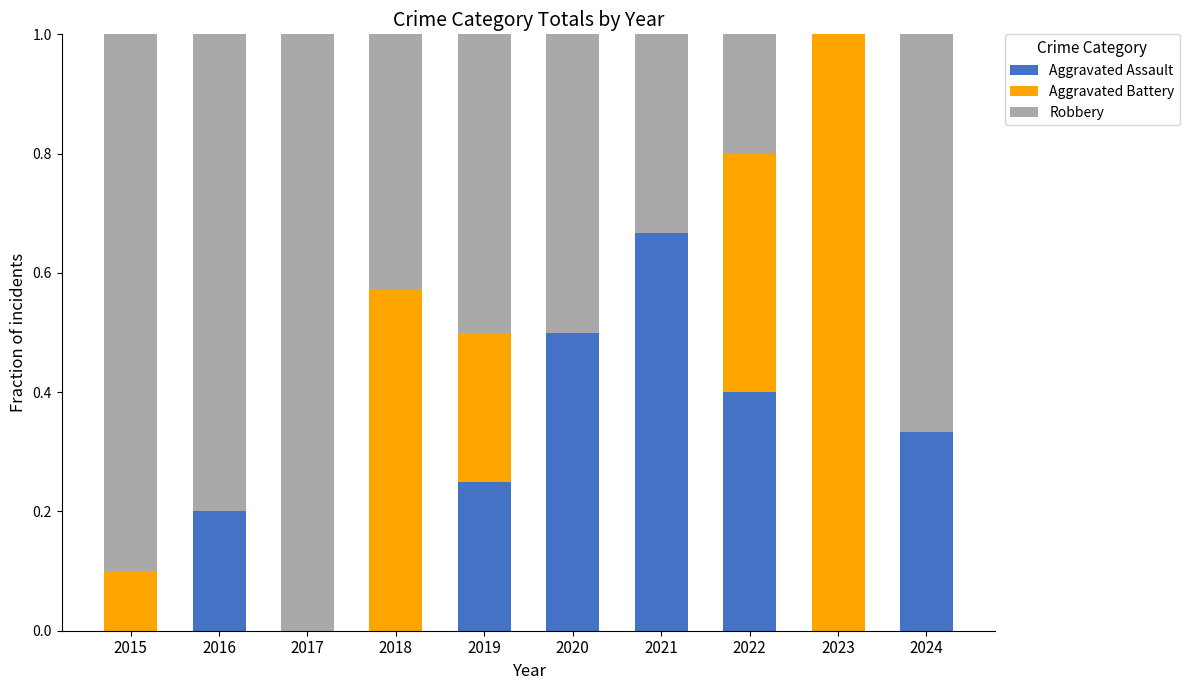

What is the total value across all series at 2024?

1.0